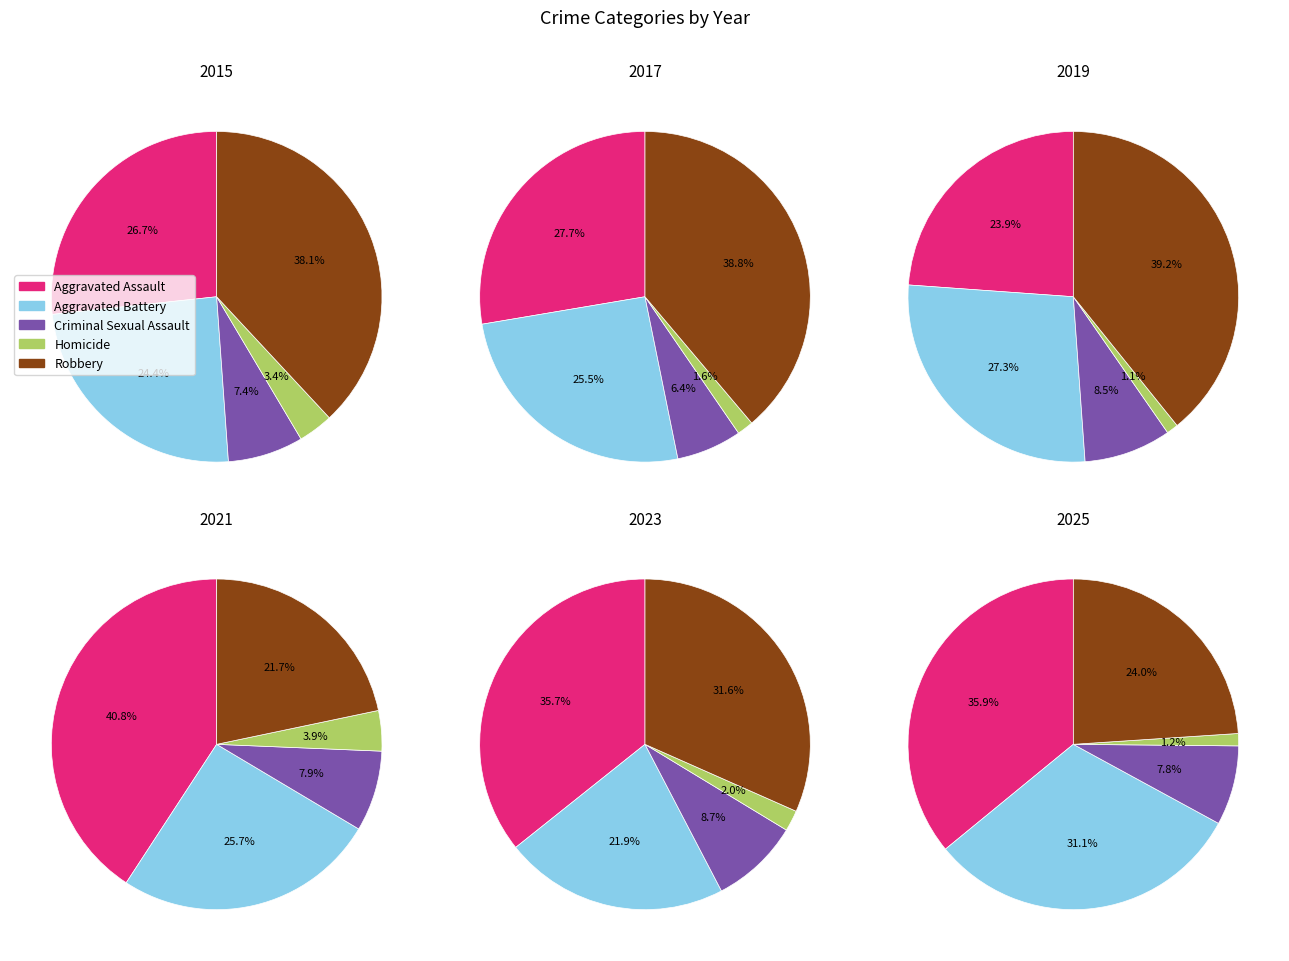

What is the smallest slice in the pie chart?

Homicide